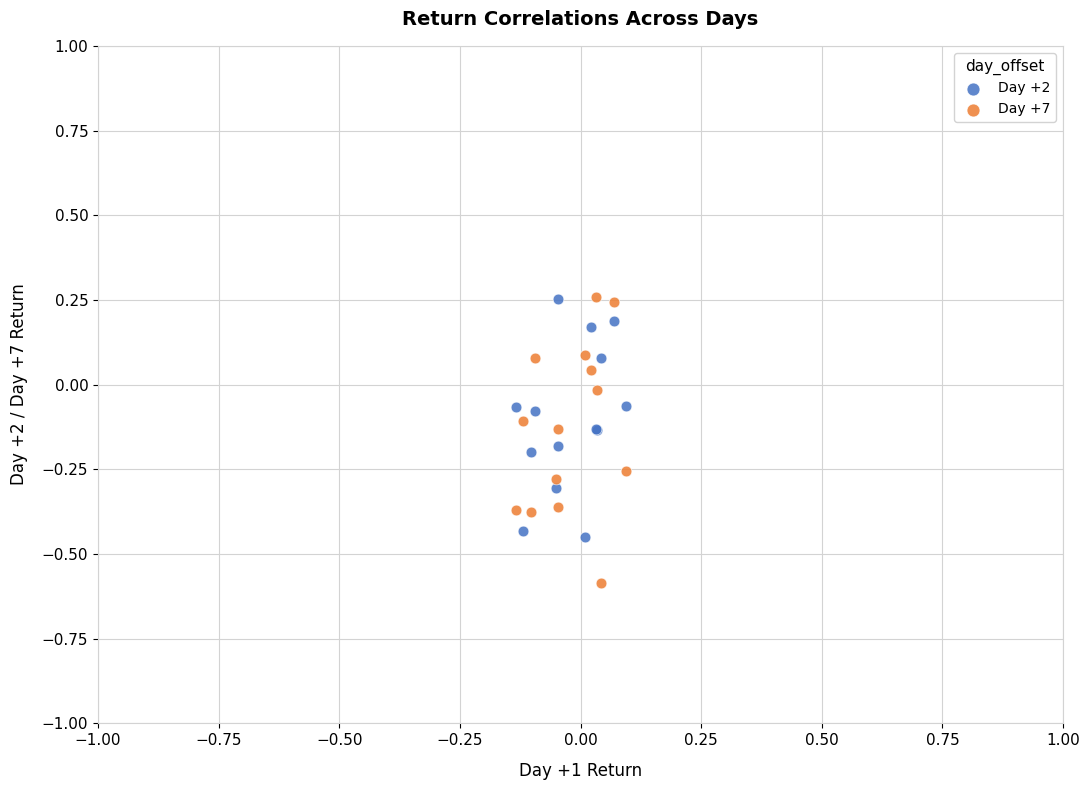

Which series reaches the minimum Y coordinate?

Day +7